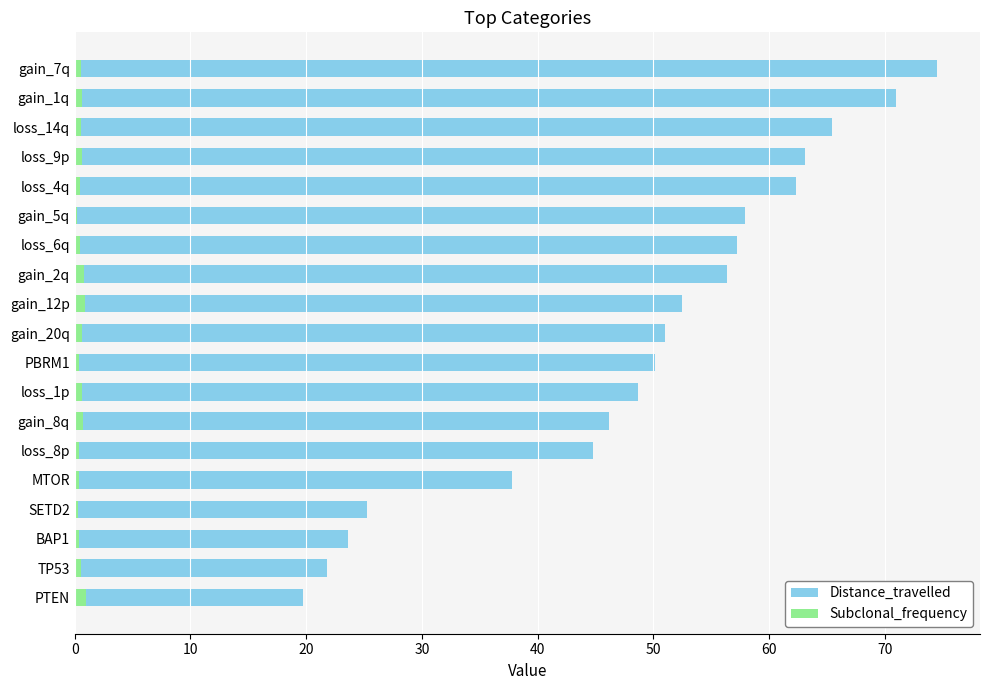

What is the value of the Distance_travelled bar at the 4th from the left?

25.2